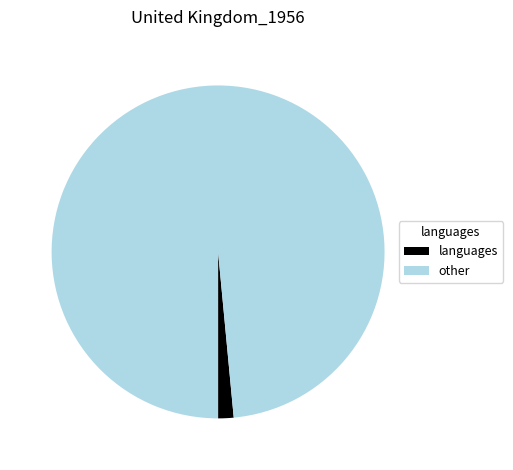

Is it true that other is 99% of the pie?

True